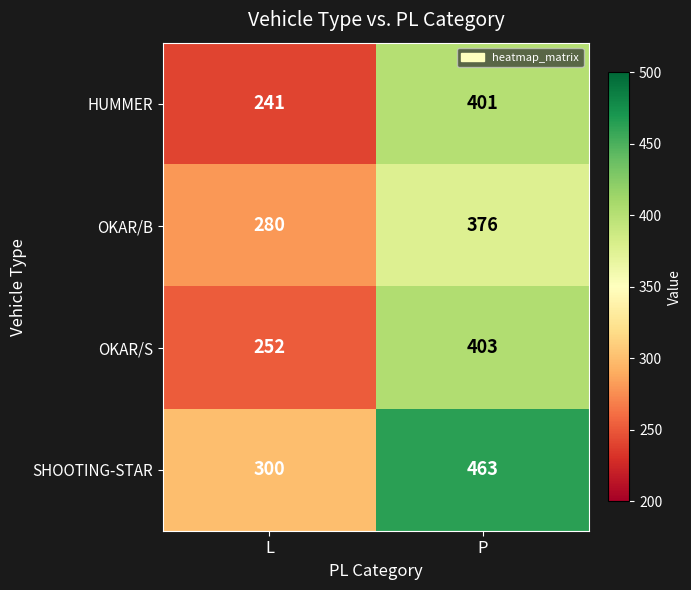

Rank the series by their maximum value, from highest to lowest.

SHOOTING-STAR, OKAR/S, HUMMER, OKAR/B